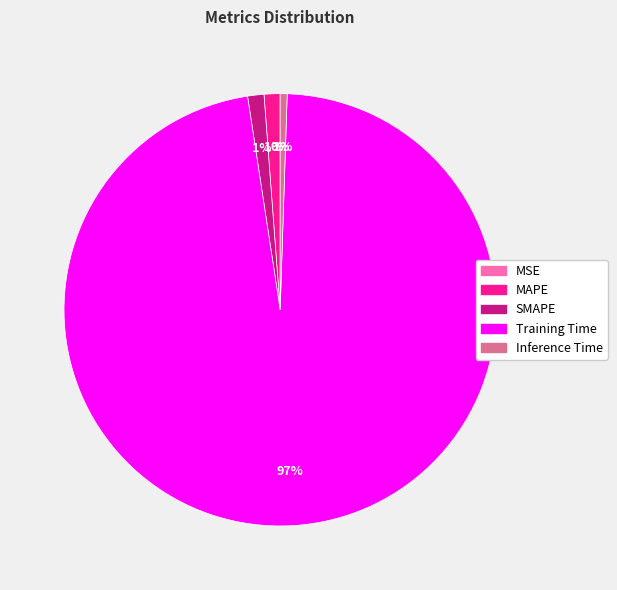

Is it true that Training Time is 97% of the pie?

True